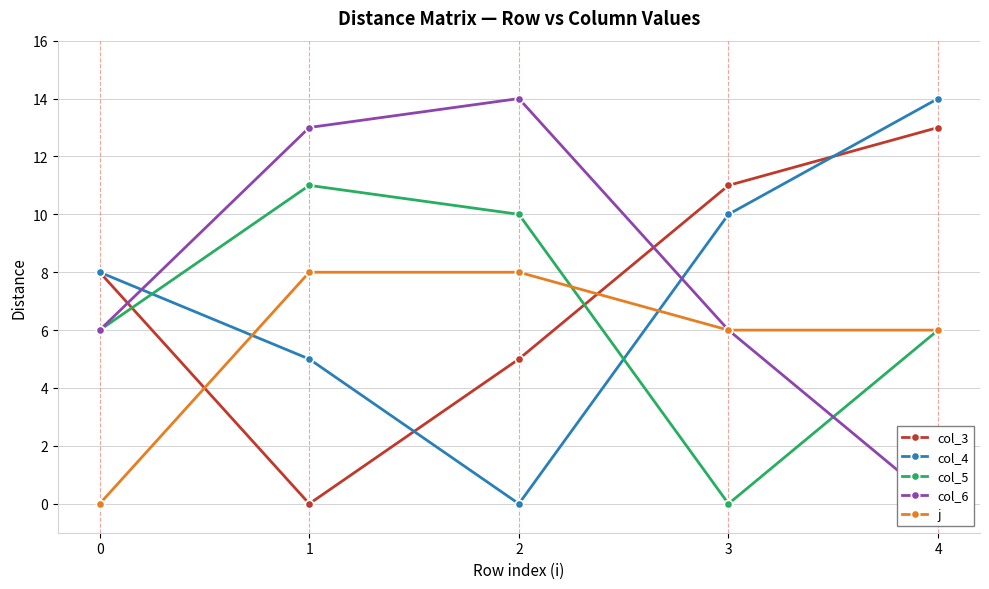

At 1, list the series in order from largest to smallest.

col_6, col_5, j, col_4, col_3